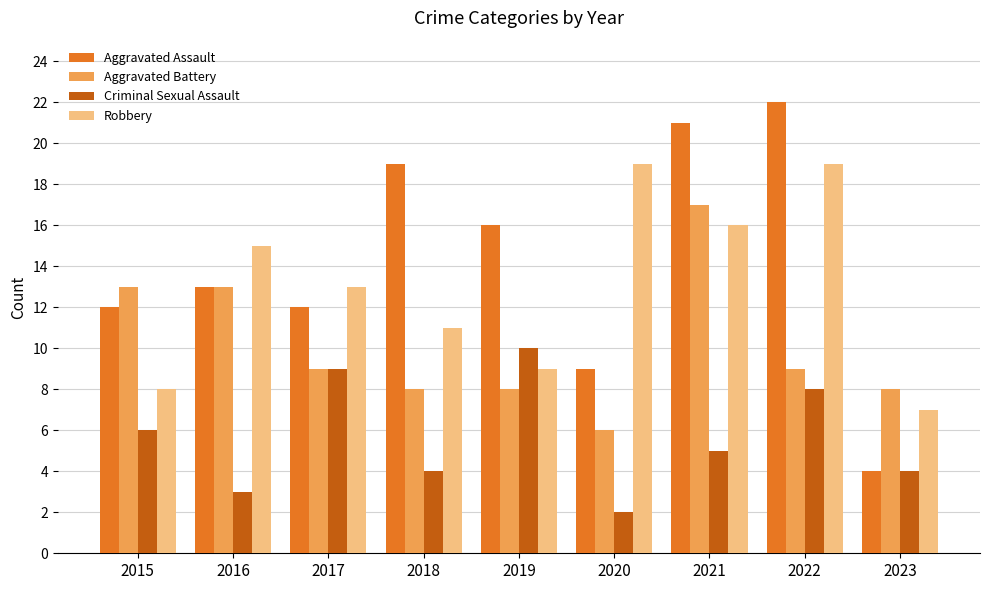

What are all the series names shown in the legend?

Aggravated Assault, Aggravated Battery, Criminal Sexual Assault, Robbery